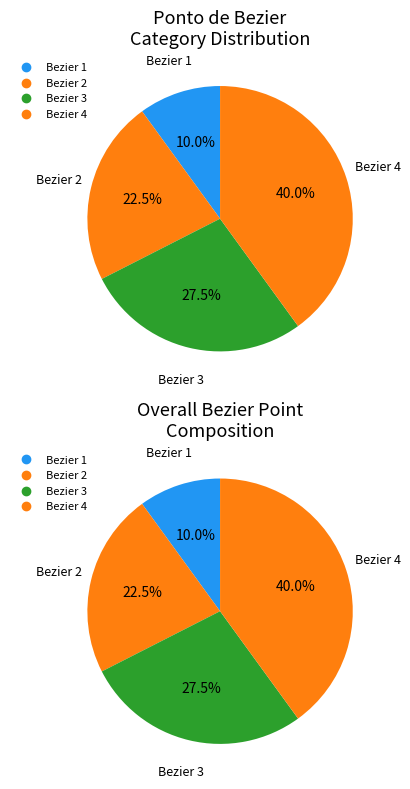

Which has a higher value, 1 or 4?

4